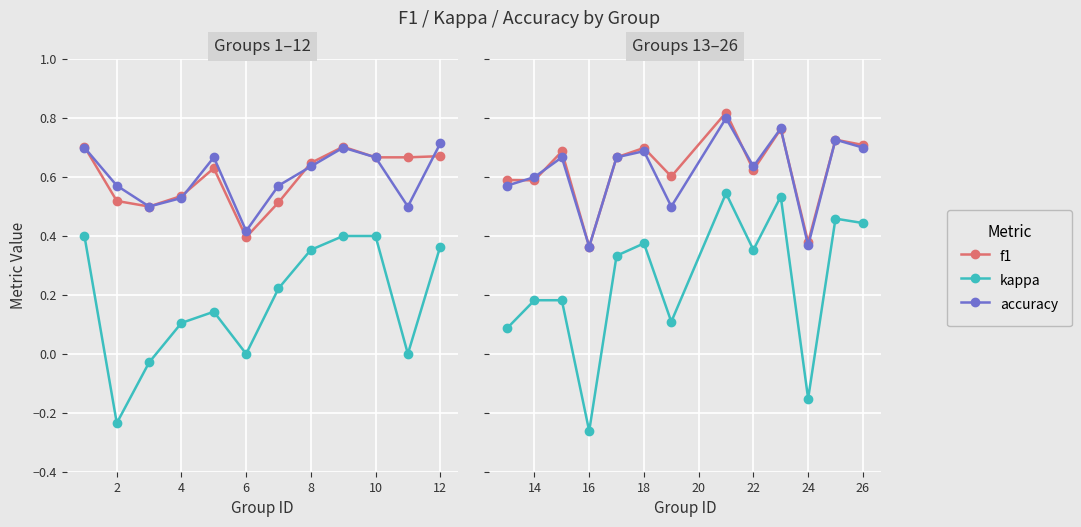

The value of accuracy at 16 is 0.5. True or false?

False